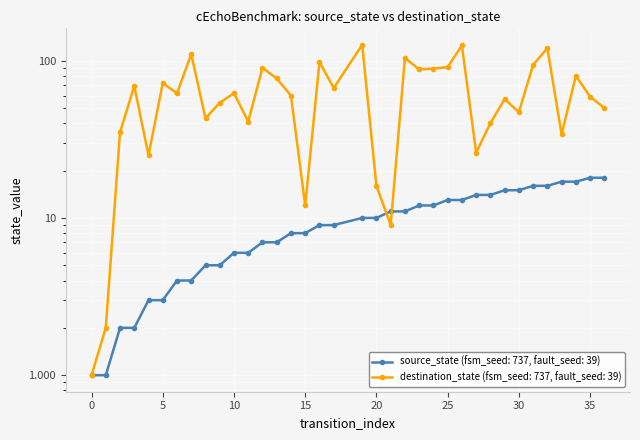

Which series has the widest spread of values?

destination_state